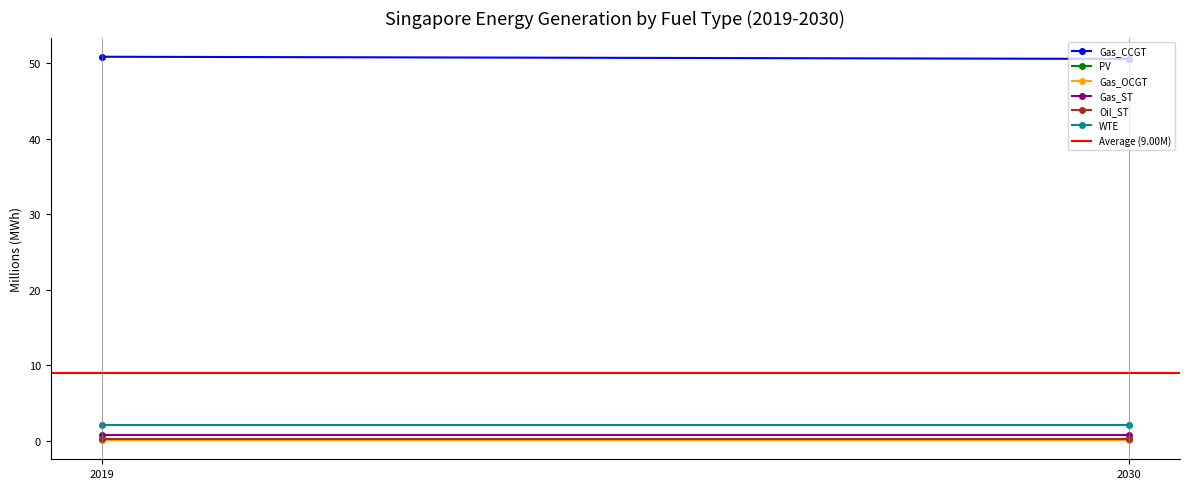

What are all the series names shown in the legend?

Gas_CCGT, PV, Gas_OCGT, Gas_ST, Oil_ST, WTE